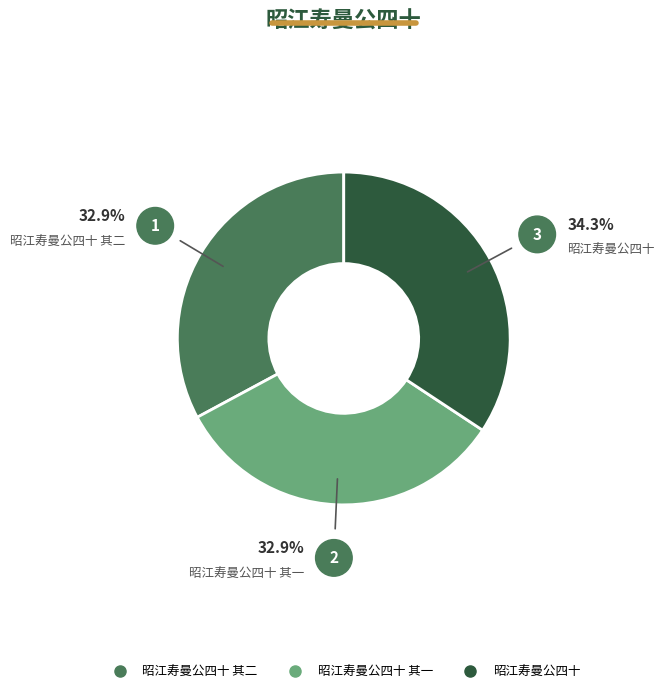

How many slices are in this pie chart?

3